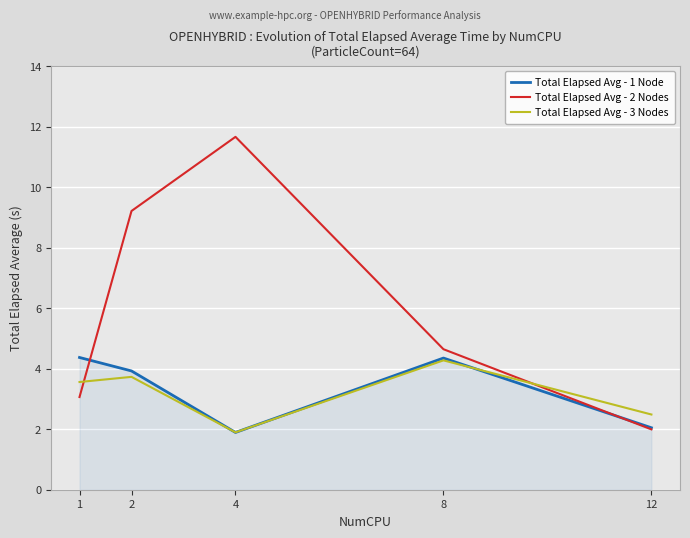

The Total Elapsed Avg - 1 Node series shows 3.9 at 2. True or false?

True